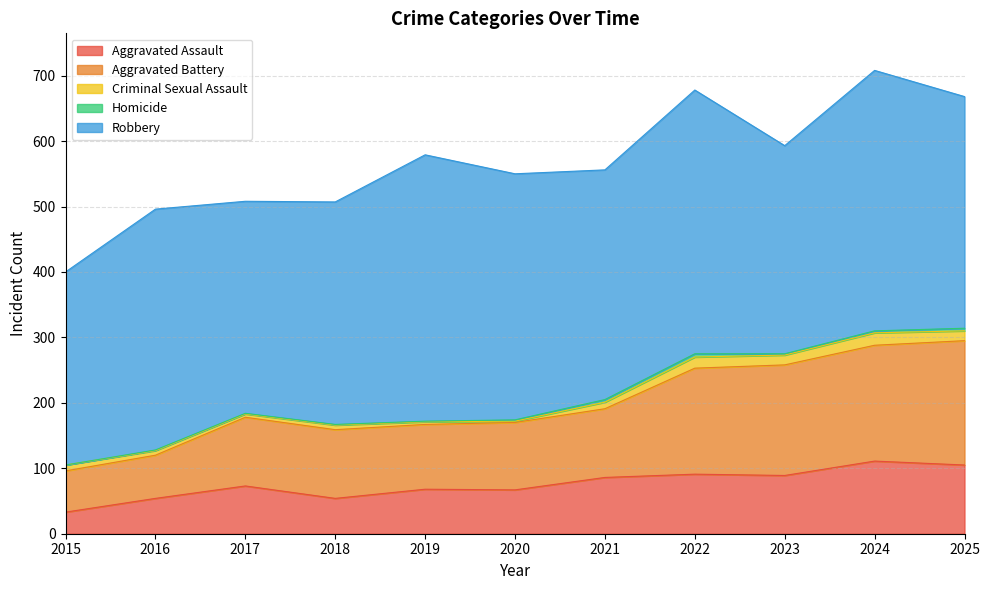

Reading left to right, transcribe all the data shown in this chart.

Aggravated Assault: 2015=33	2016=54	2017=73	2018=54	2019=68	2020=67	2021=86	2022=91	2023=89	2024=111	2025=105
Aggravated Battery: 2015=63	2016=66	2017=105	2018=105	2019=99	2020=103	2021=105	2022=162	2023=169	2024=177	2025=190
Criminal Sexual Assault: 2015=9	2016=7	2017=5	2018=7	2019=4	2020=2	2021=10	2022=17	2023=15	2024=19	2025=15
Homicide: 2015=0	2016=1	2017=1	2018=1	2019=1	2020=2	2021=4	2022=5	2023=2	2024=3	2025=4
Robbery: 2015=295	2016=368	2017=324	2018=340	2019=407	2020=376	2021=351	2022=403	2023=318	2024=398	2025=354